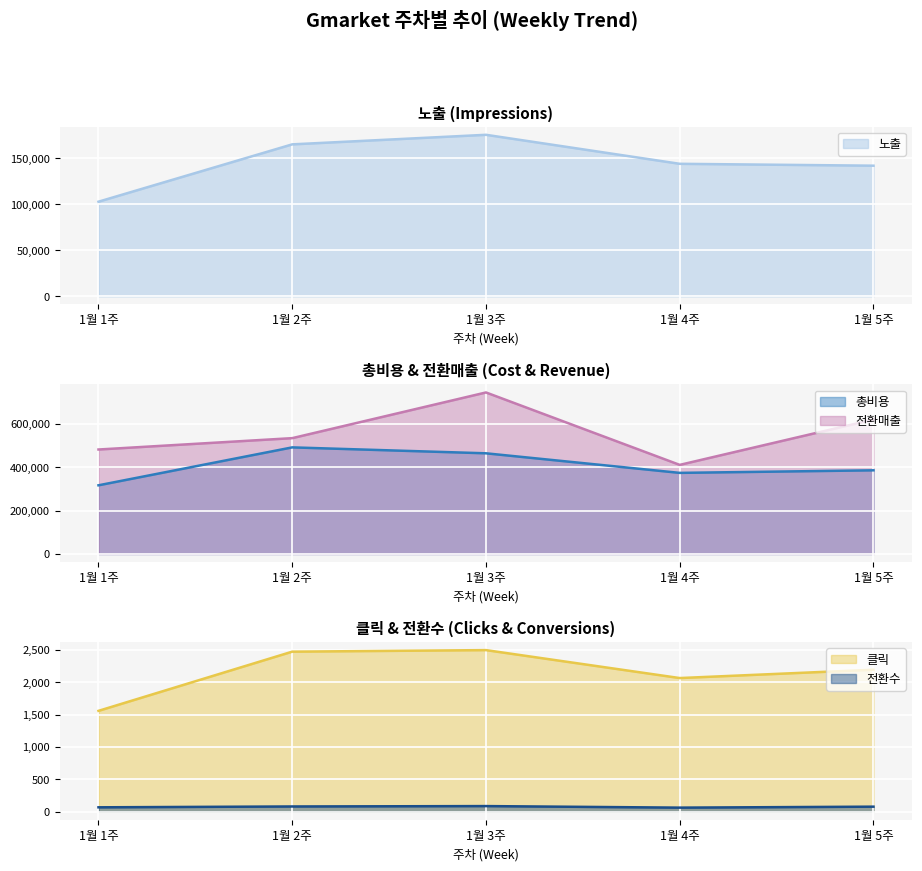

Which series has the widest spread of values?

전환매출